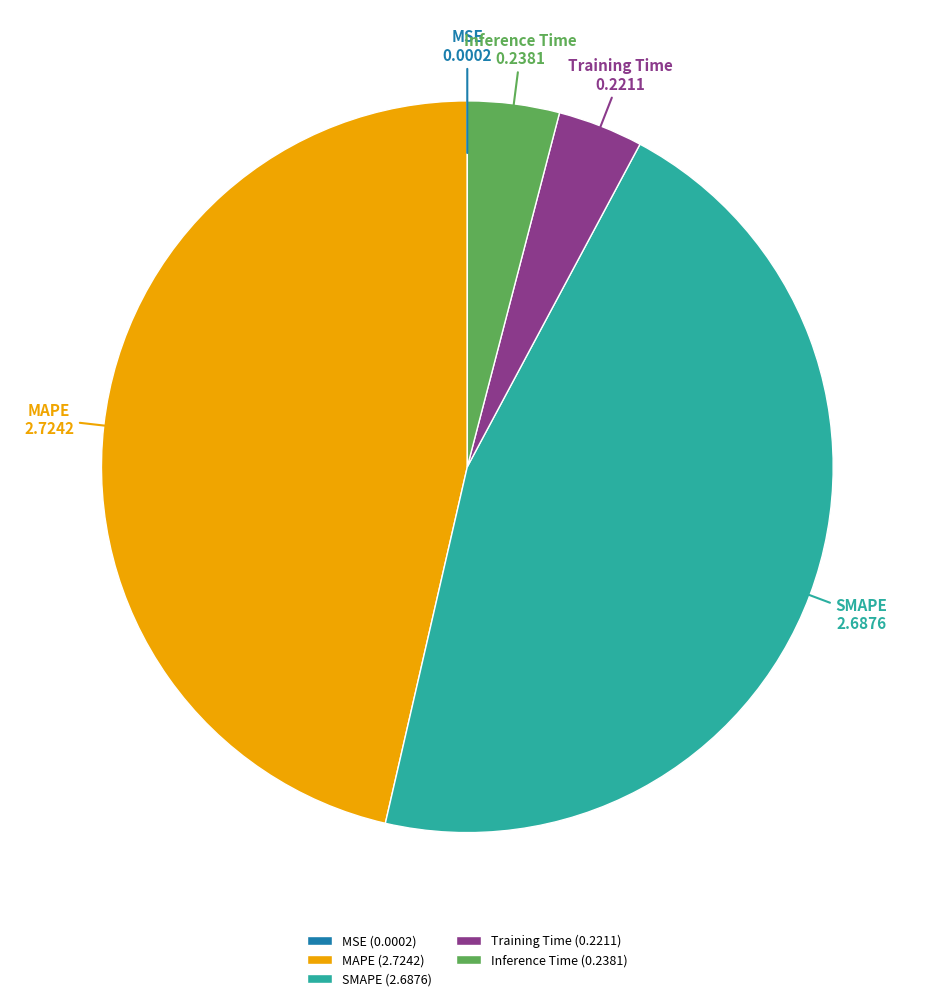

Does SMAPE account for over 50% of the chart?

No